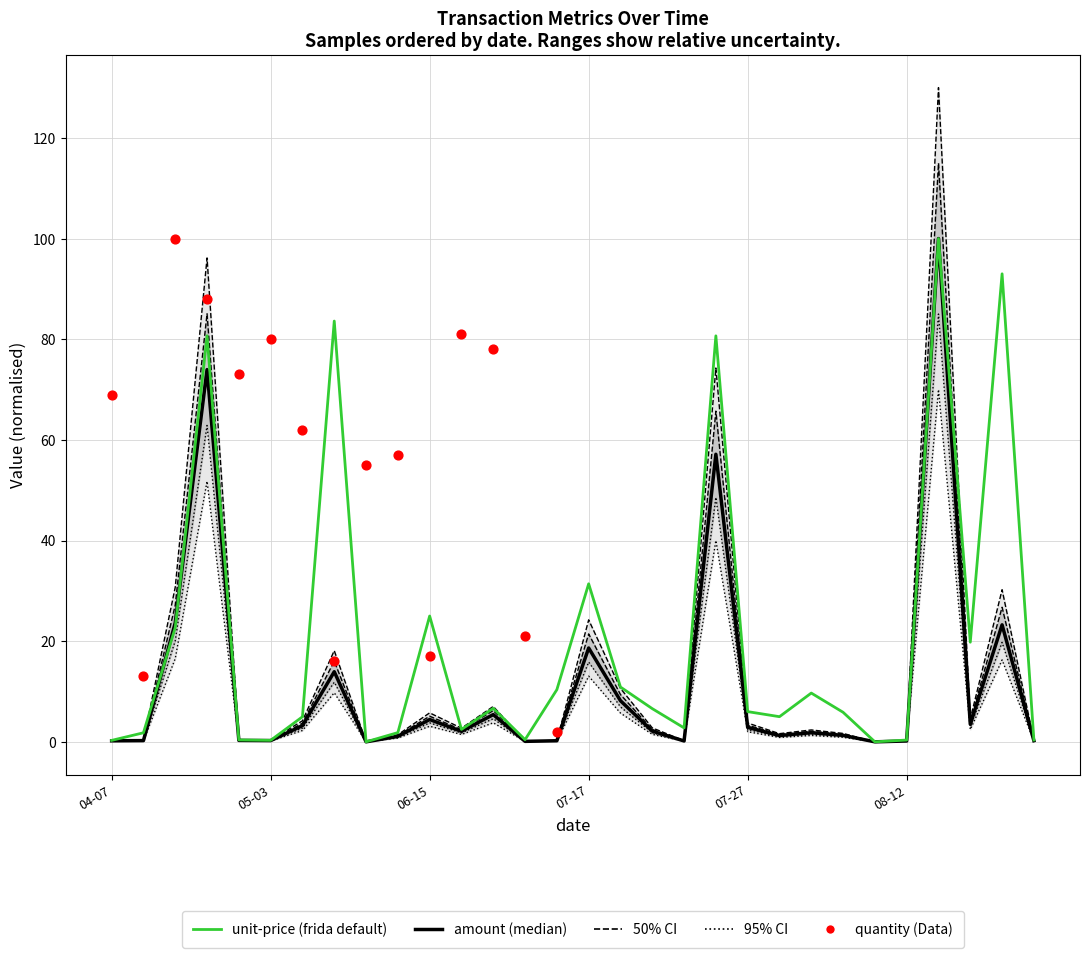

Which series reaches the maximum Y coordinate?

amount